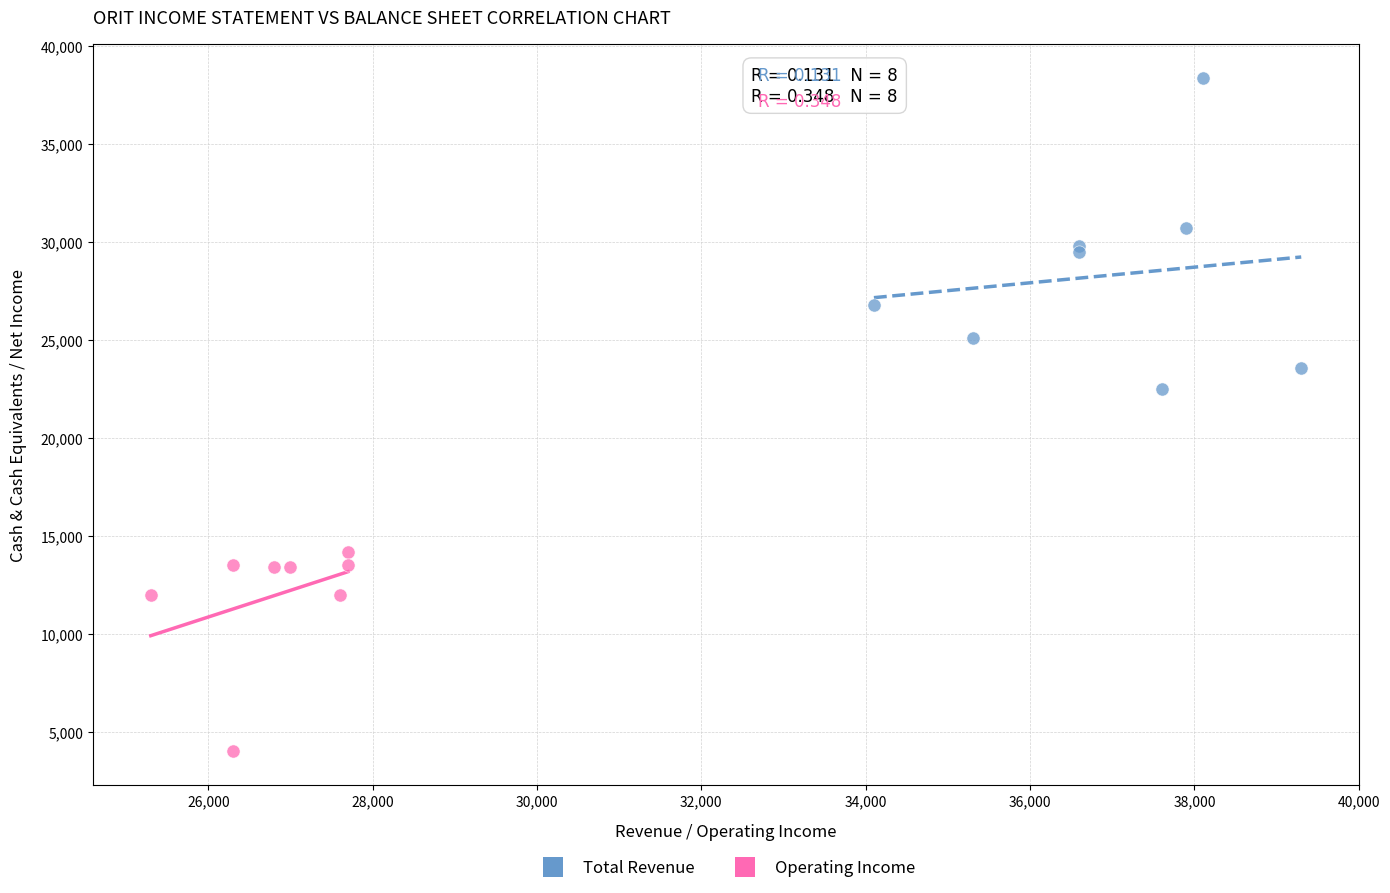

Which series reaches the maximum Y coordinate?

Total Revenue